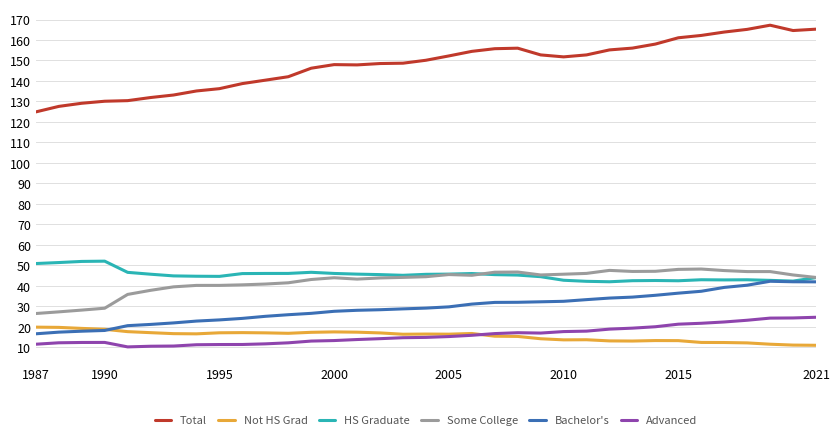

True or false: Total and Not HS Grad cross at least once.

False